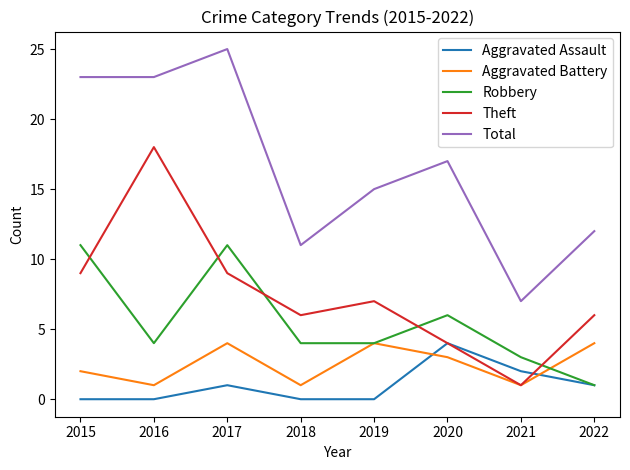

Is this an area chart (filled region under the line)?

No